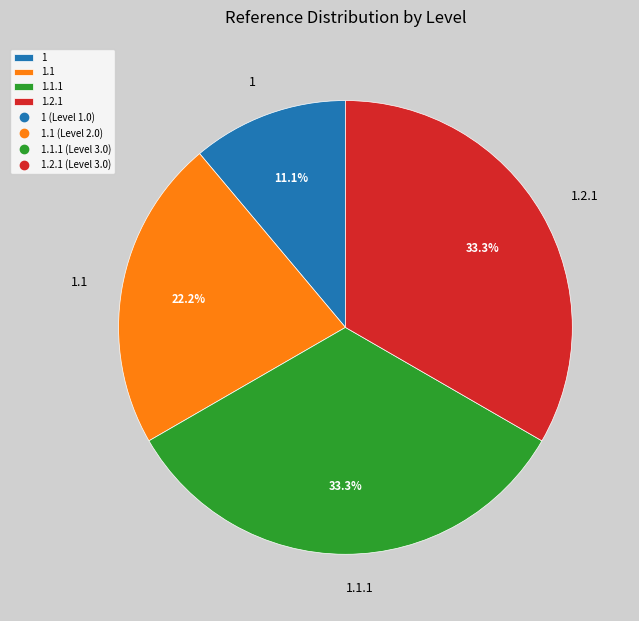

How many segments does this pie chart have?

4